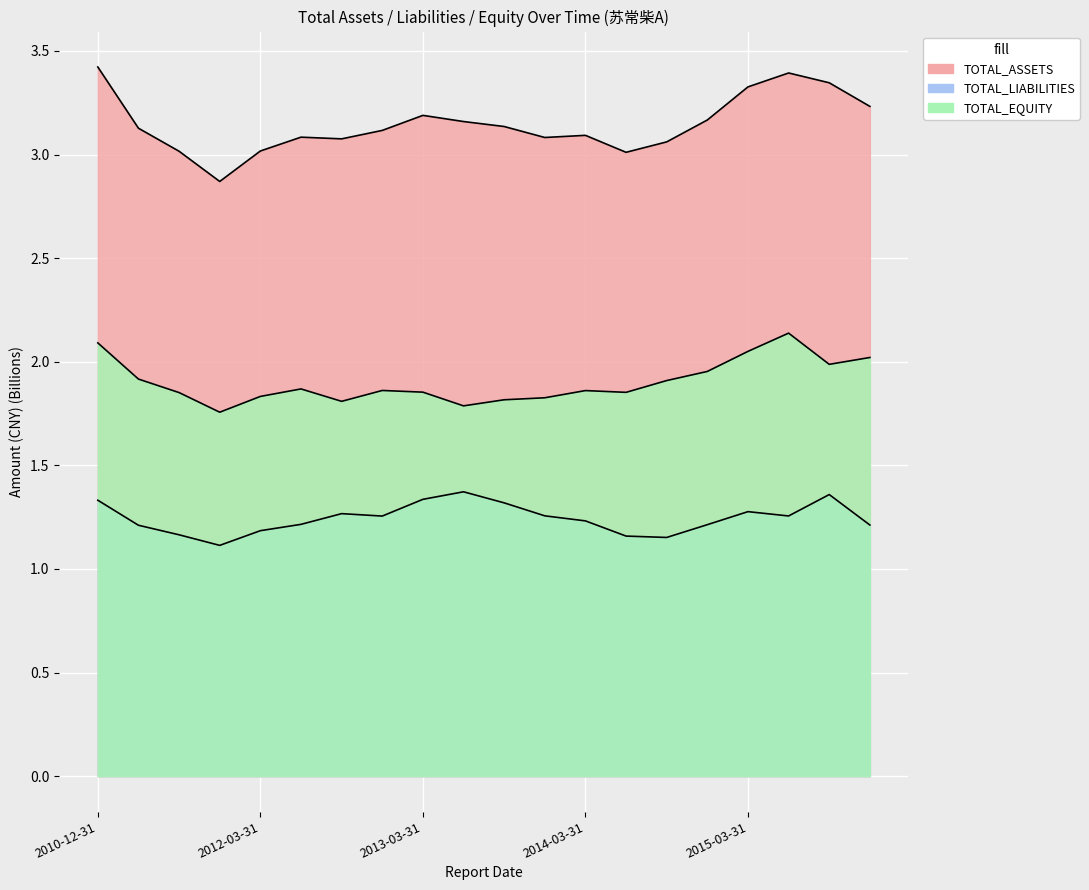

Reading left to right, extract all data points from this chart.

TOTAL_ASSETS: 2010-12-31=3.4	2011-06-30=3.1	2011-09-30=3.0	2011-12-31=2.9	2012-03-31=3.0	2012-06-30=3.1	2012-09-30=3.1	2012-12-31=3.1	2013-03-31=3.2	2013-06-30=3.2	2013-09-30=3.1	2013-12-31=3.1	2014-03-31=3.1	2014-06-30=3.0	2014-09-30=3.1	2014-12-31=3.2	2015-03-31=3.3	2015-06-30=3.4	2015-09-30=3.3	2015-12-31=3.2
TOTAL_LIABILITIES: 2010-12-31=1.3	2011-06-30=1.2	2011-09-30=1.2	2011-12-31=1.1	2012-03-31=1.2	2012-06-30=1.2	2012-09-30=1.3	2012-12-31=1.3	2013-03-31=1.3	2013-06-30=1.4	2013-09-30=1.3	2013-12-31=1.3	2014-03-31=1.2	2014-06-30=1.2	2014-09-30=1.2	2014-12-31=1.2	2015-03-31=1.3	2015-06-30=1.3	2015-09-30=1.4	2015-12-31=1.2
TOTAL_EQUITY: 2010-12-31=2.1	2011-06-30=1.9	2011-09-30=1.9	2011-12-31=1.8	2012-03-31=1.8	2012-06-30=1.9	2012-09-30=1.8	2012-12-31=1.9	2013-03-31=1.9	2013-06-30=1.8	2013-09-30=1.8	2013-12-31=1.8	2014-03-31=1.9	2014-06-30=1.9	2014-09-30=1.9	2014-12-31=2.0	2015-03-31=2.1	2015-06-30=2.1	2015-09-30=2.0	2015-12-31=2.0